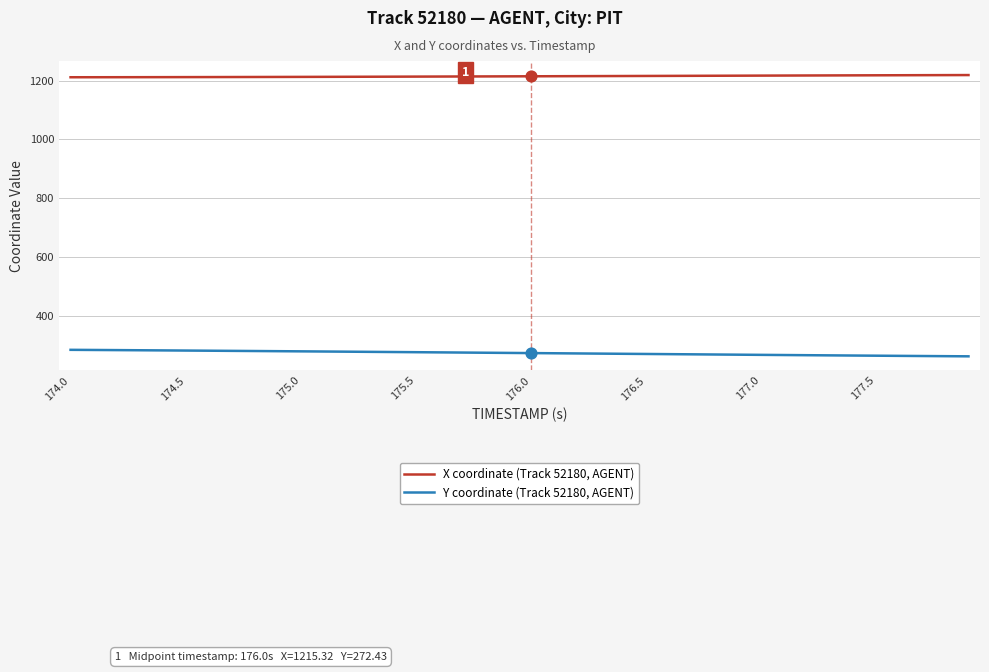

Which series has the largest total across all categories?

X coordinate (Track 52180, AGENT)